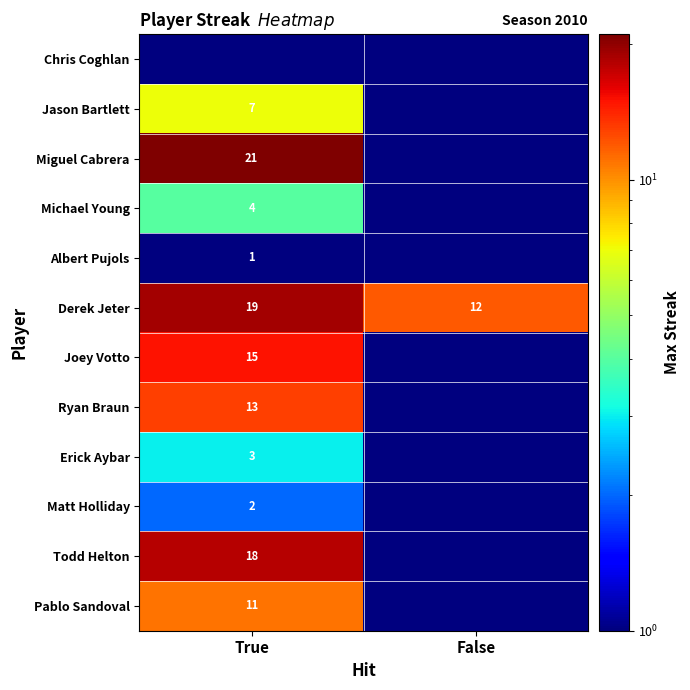

Which label corresponds to the largest value in the chart?

True